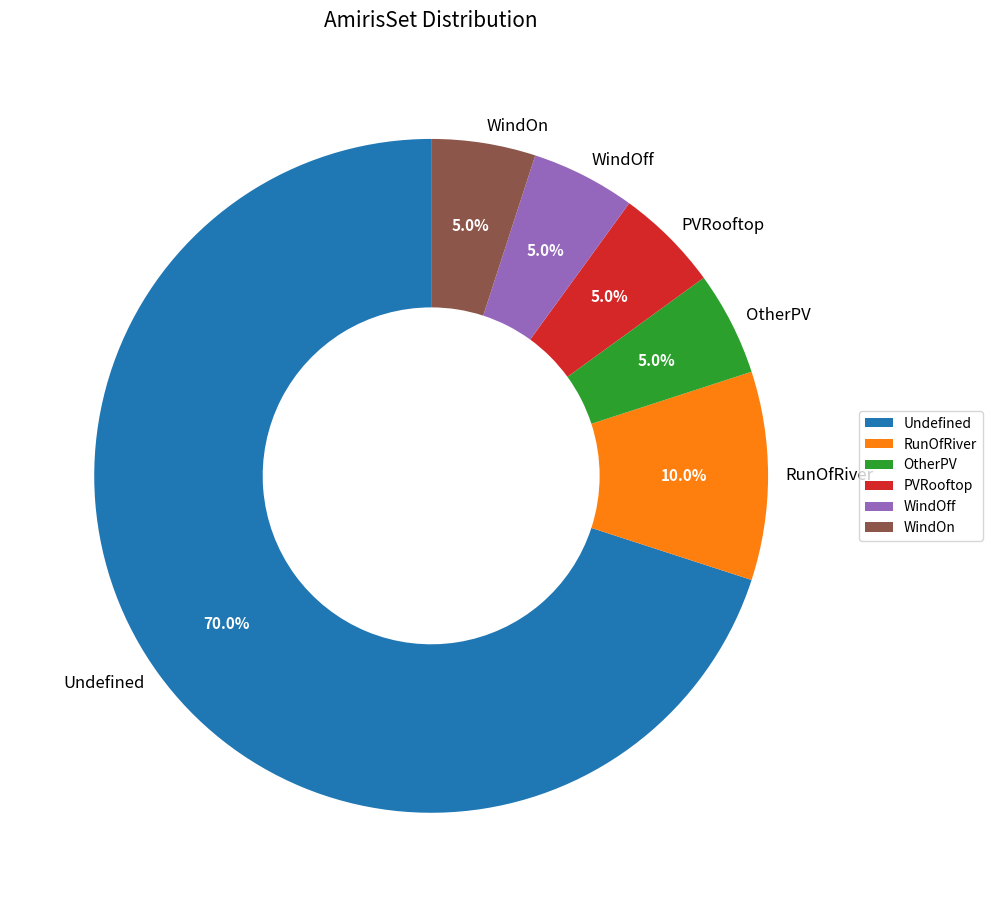

Is there any slice that represents more than half of the pie?

Yes